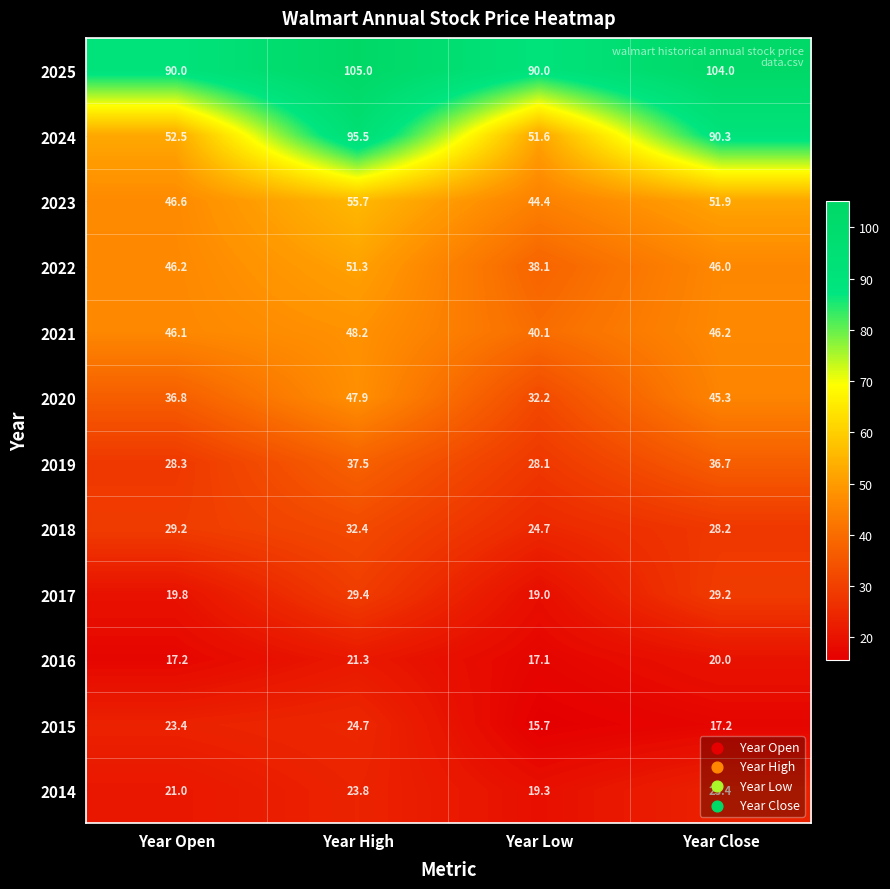

The 2018 series shows 12.1 at Year High. True or false?

False